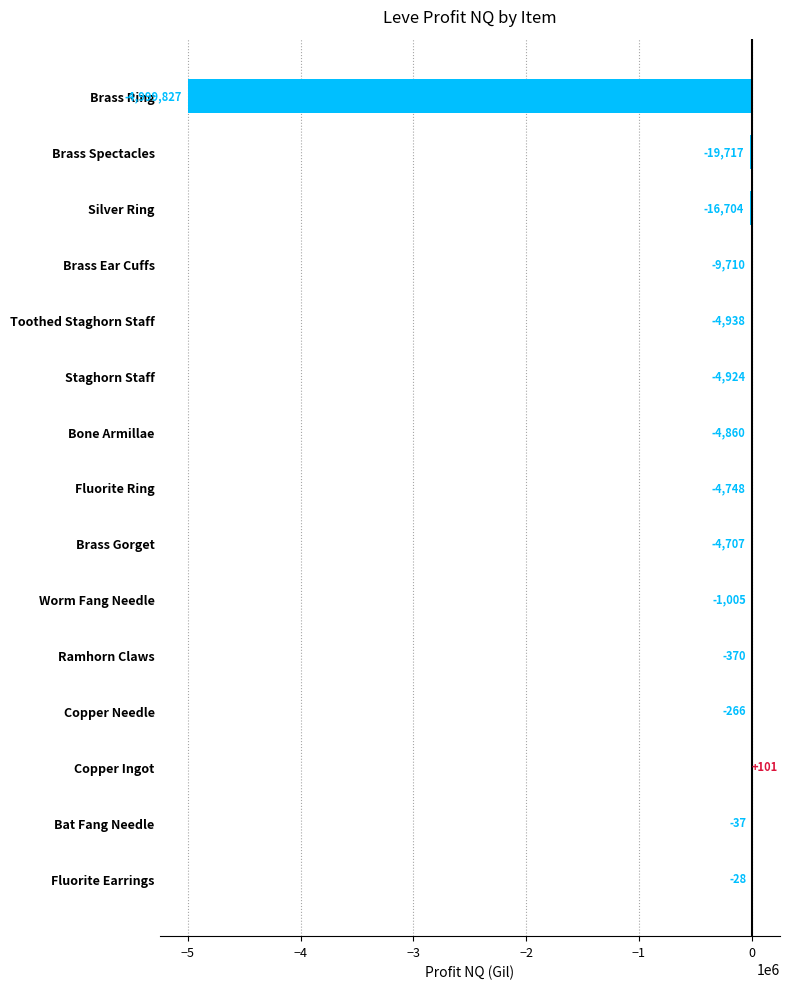

What is the change in value from Fluorite Ring to Brass Spectacles?

-14969.0